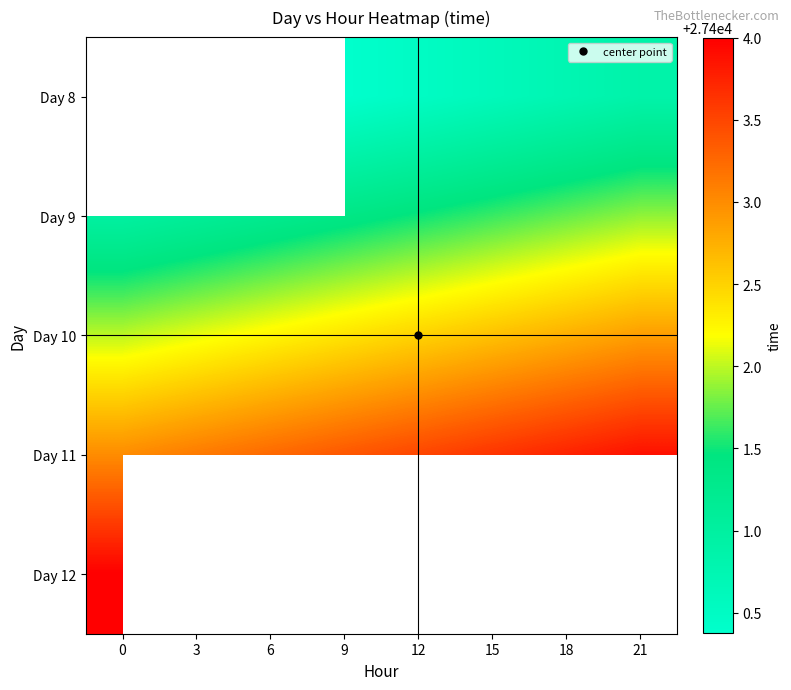

What is the difference between the maximum and minimum values in the Day 9 series?

0.9